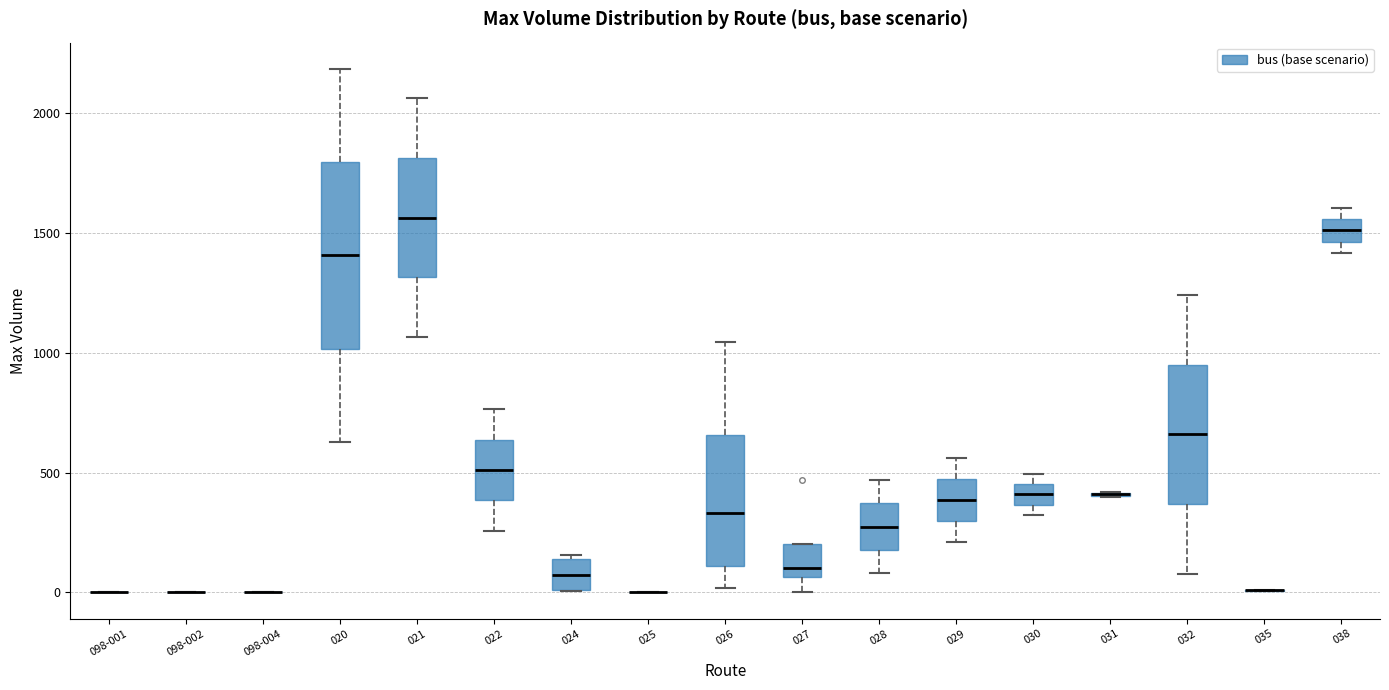

Where does the median line of the box for 026 sit on the y-axis? The values are not printed on the chart, so give them approximately, as read against the axis.

350